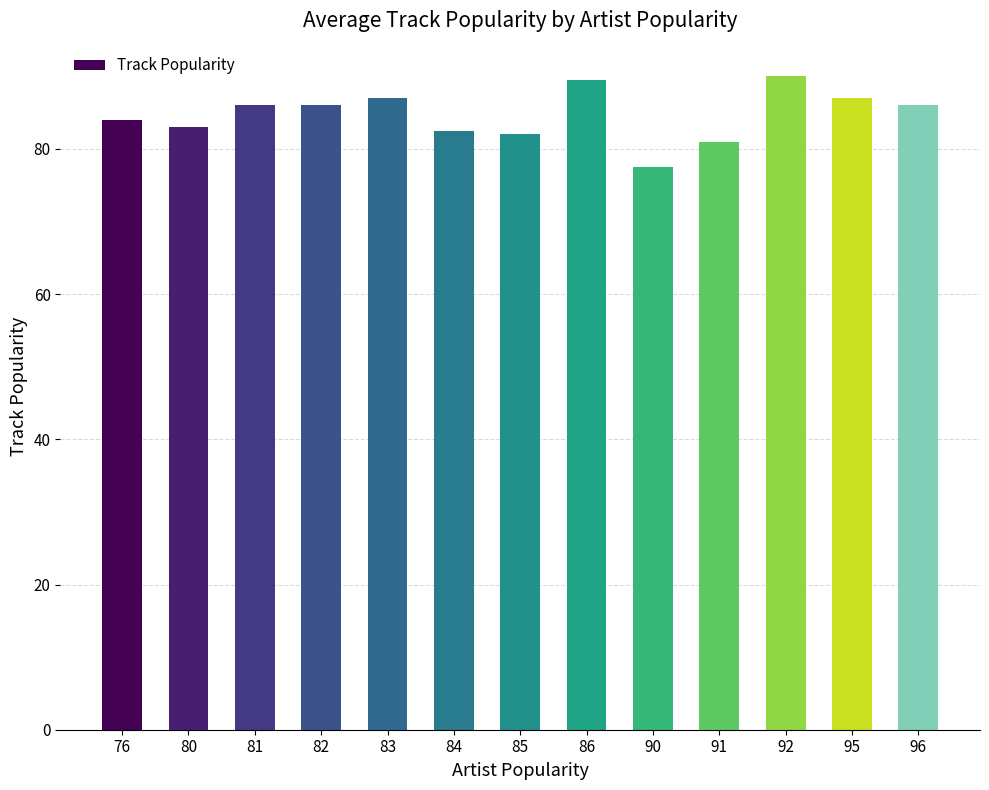

Reading left to right, list all the values displayed in this chart.

76=84.0	80=83.0	81=86.0	82=86.0	83=87.0	84=82.5	85=82.0	86=89.5	90=77.5	91=81.0	92=90.0	95=87.0	96=86.0